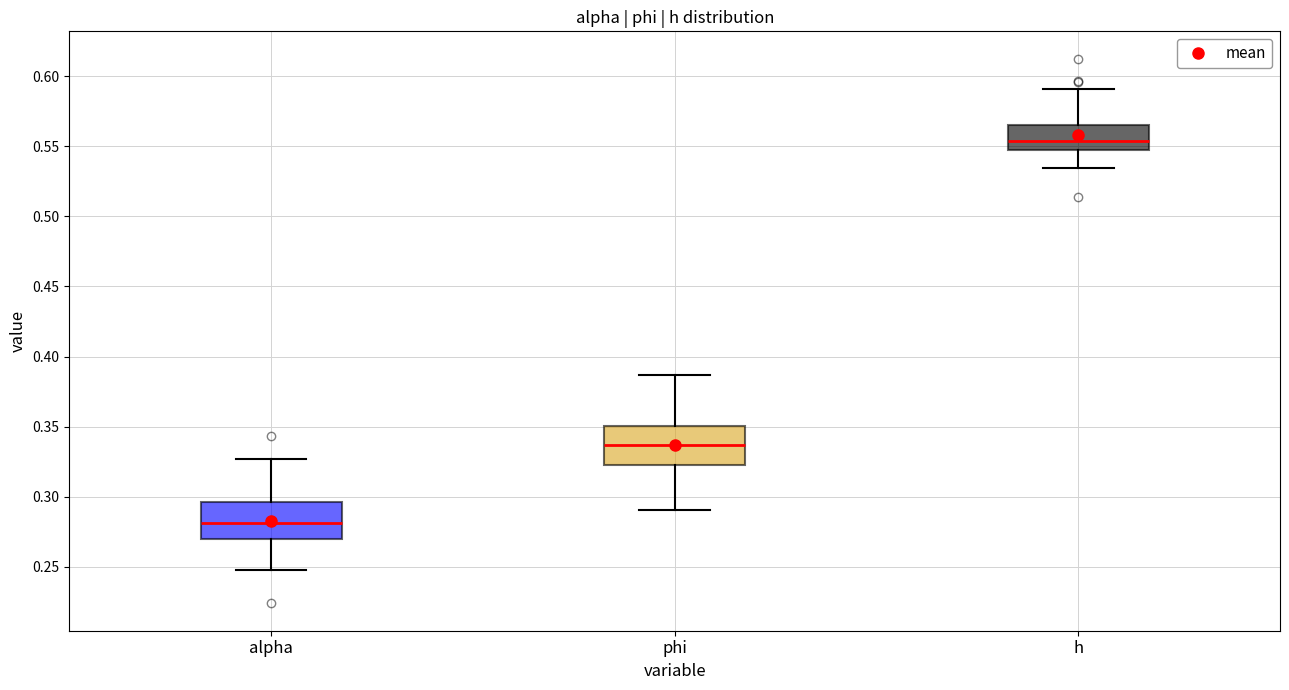

Reading left to right, transcribe this box plot: for each box, give where its median line is, the range the box spans, and where its two whiskers end, as read against the y-axis. The values are not printed on the chart, so give them approximately, as read against the axis.

alpha: median 0.280, box 0.270 to 0.295, whiskers 0.250 to 0.325
phi: median 0.335, box 0.320 to 0.350, whiskers 0.290 to 0.385
h: median 0.555, box 0.550 to 0.565, whiskers 0.535 to 0.590